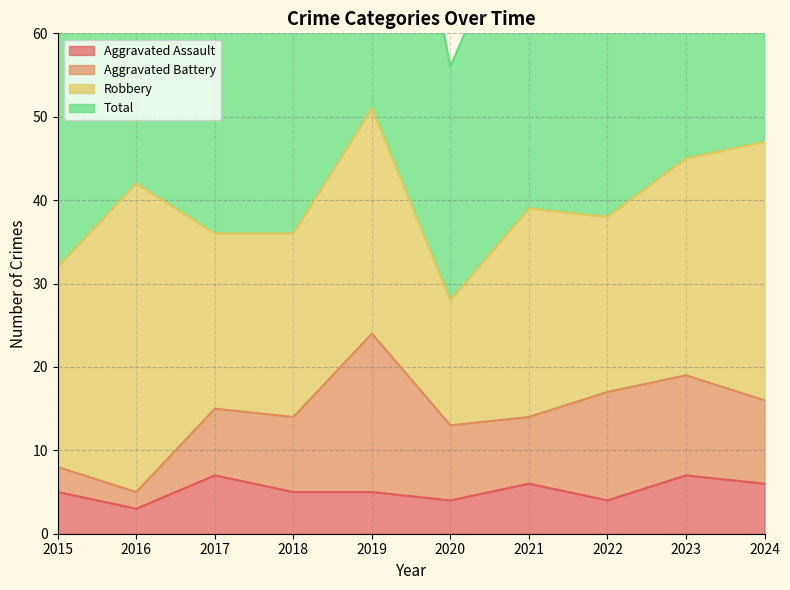

What is the total value across all series at 2021?

84